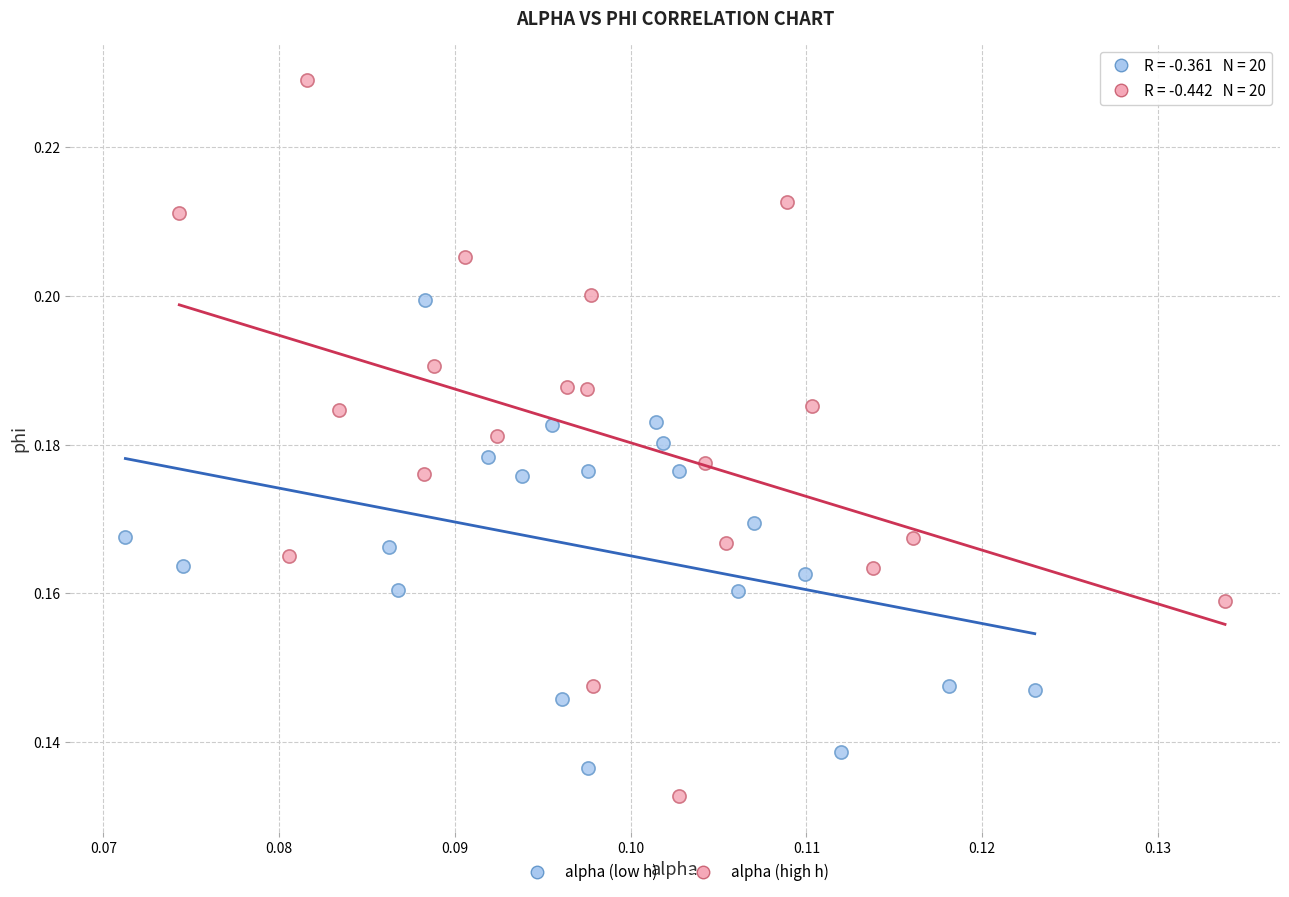

Which series reaches the maximum Y coordinate?

alpha (high h)